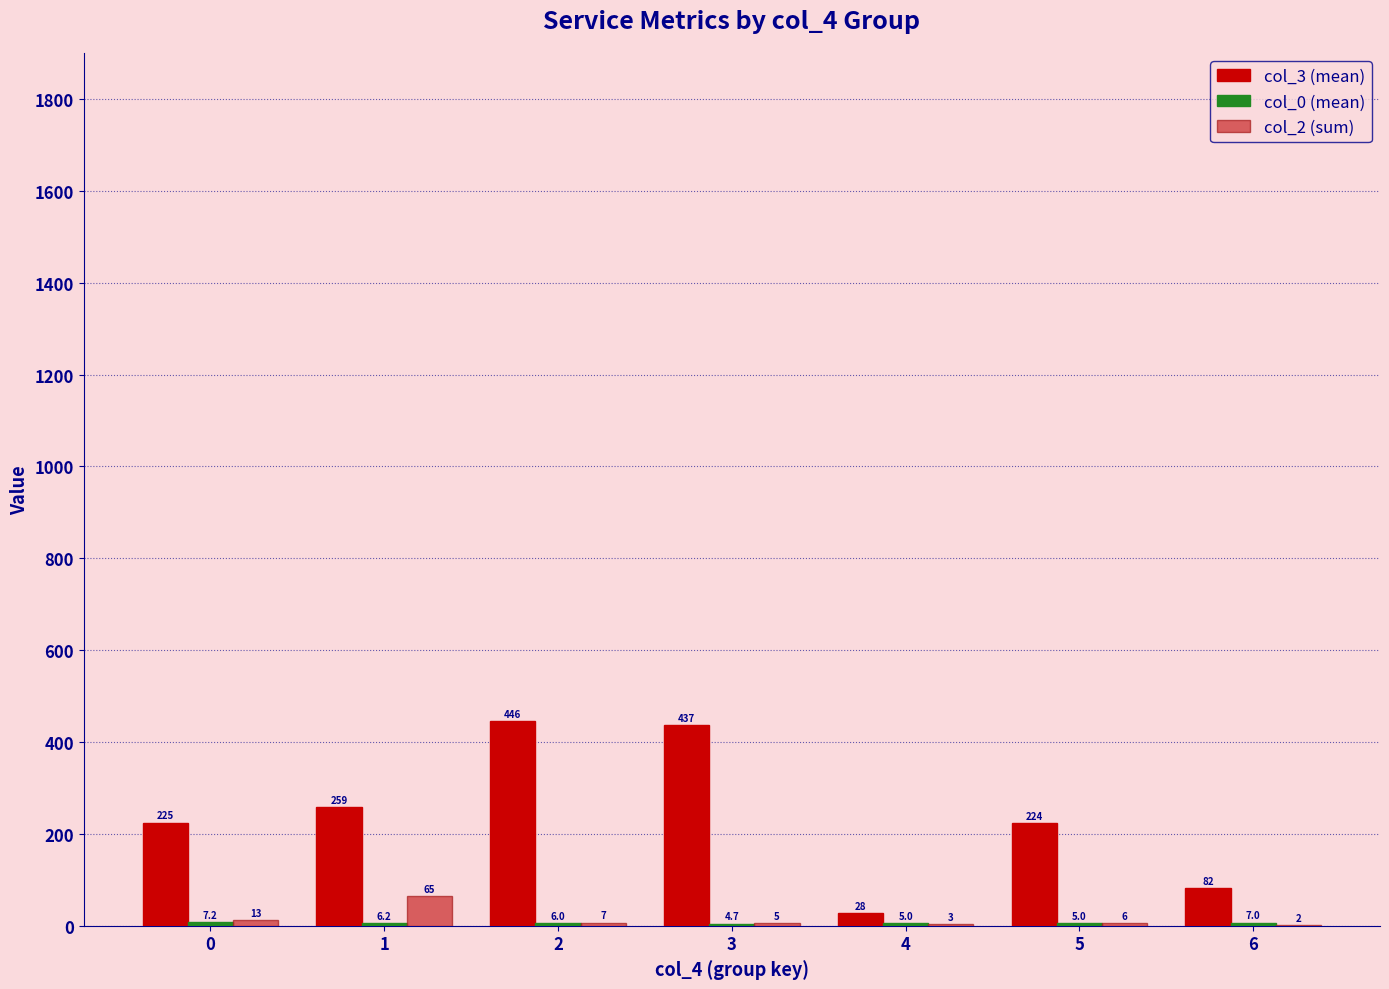

At which category is the sum across all series the highest?

2